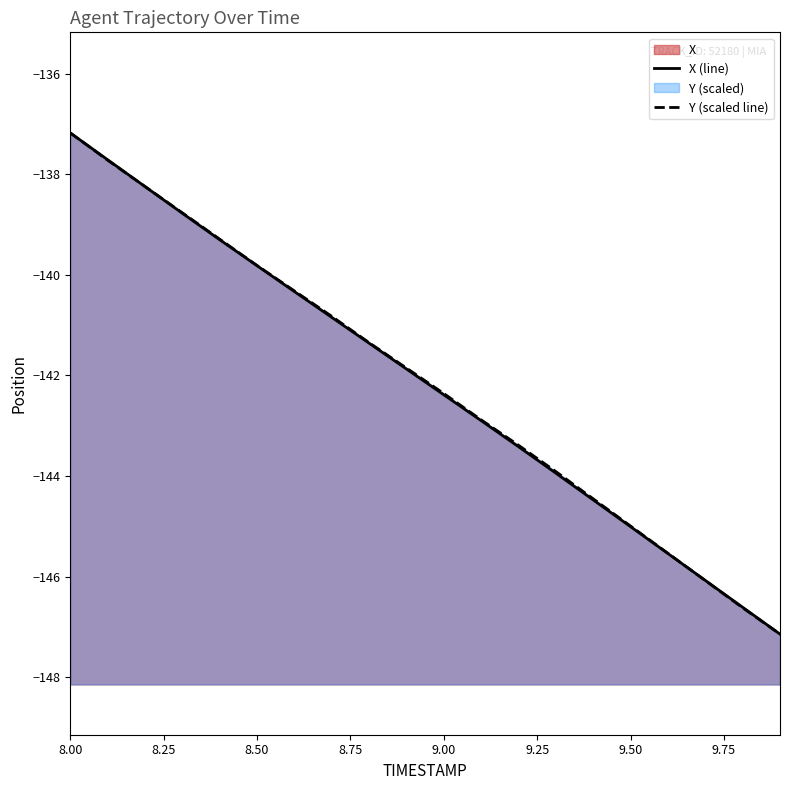

Reading left to right, extract all data points from this chart.

X: 8.0=-137.2	8.1=-137.7	8.2=-138.2	8.3=-138.8	8.4=-139.3	8.5=-139.8	8.6=-140.3	8.7=-140.8	8.8=-141.4	8.9=-141.9	9.0=-142.4	9.1=-142.9	9.2=-143.4	9.3=-143.9	9.4=-144.5	9.5=-145.0	9.6=-145.5	9.7=-146.1	9.8=-146.6	9.9=-147.1
Y: 8.0=-137.2	8.1=-137.7	8.2=-138.2	8.3=-138.8	8.4=-139.3	8.5=-139.8	8.6=-140.3	8.7=-140.8	8.8=-141.4	8.9=-141.9	9.0=-142.4	9.1=-142.9	9.2=-143.4	9.3=-143.9	9.4=-144.5	9.5=-145.0	9.6=-145.5	9.7=-146.1	9.8=-146.6	9.9=-147.1